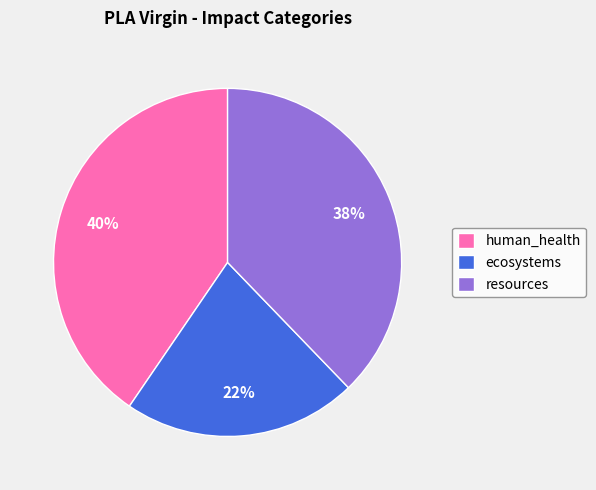

Is human_health the majority of the pie?

No